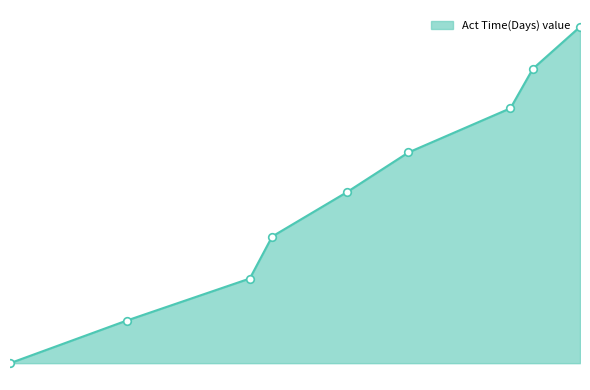

What is the change in value from 0.97851 to 0.52967?

+49.8